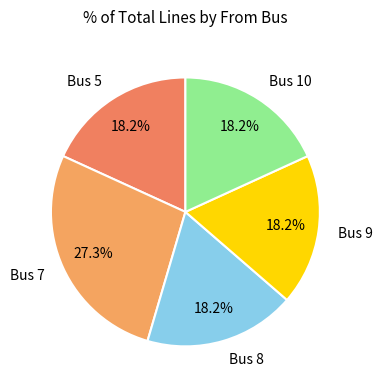

Which slice is the largest?

Bus 7